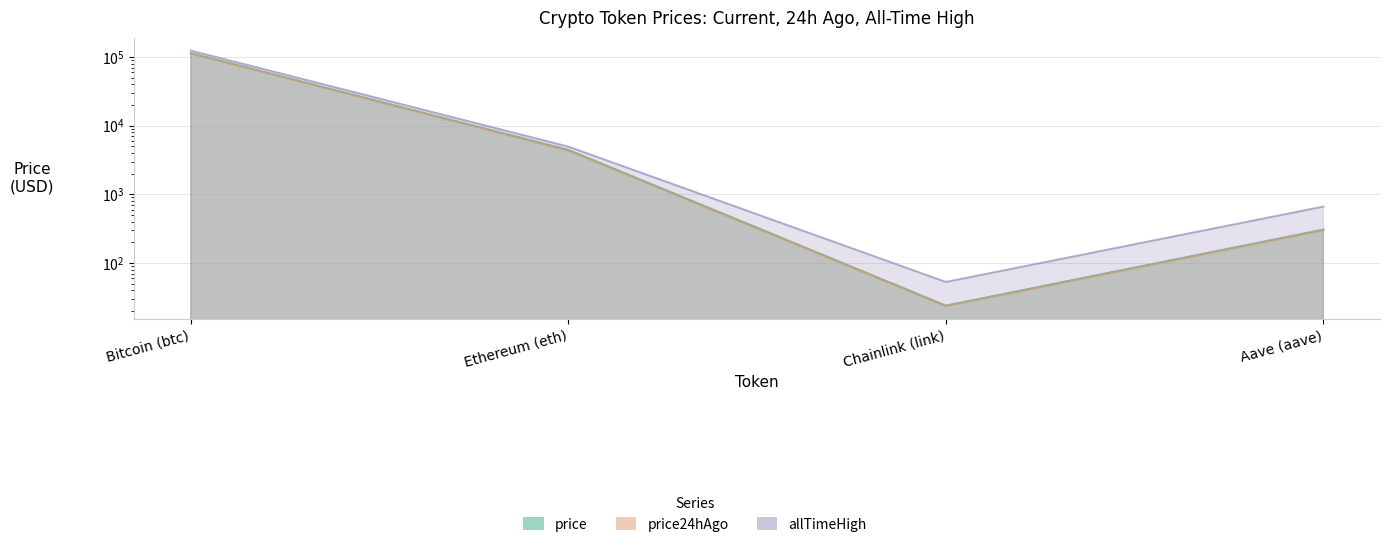

How many values in the allTimeHigh series exceed 4946?

2